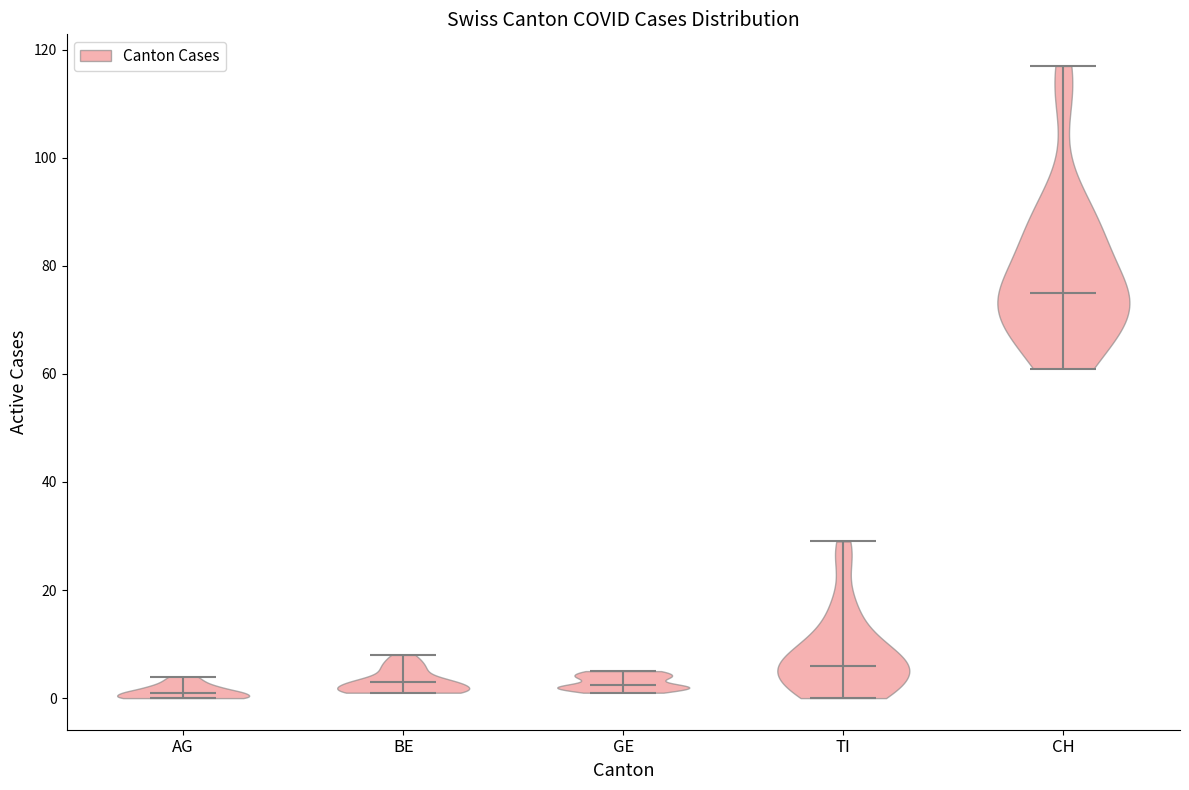

Reading left to right, read every violin against the y-axis: where its median line is, and the lowest and highest points it reaches. The values are not printed on the chart, so give them approximately, as read against the axis.

AG: median line 2, lowest point 0, highest point 4
BE: median line 4, lowest point 2, highest point 8
GE: median line 2, lowest point 2, highest point 6
TI: median line 6, lowest point 0, highest point 30
CH: median line 76, lowest point 62, highest point 118